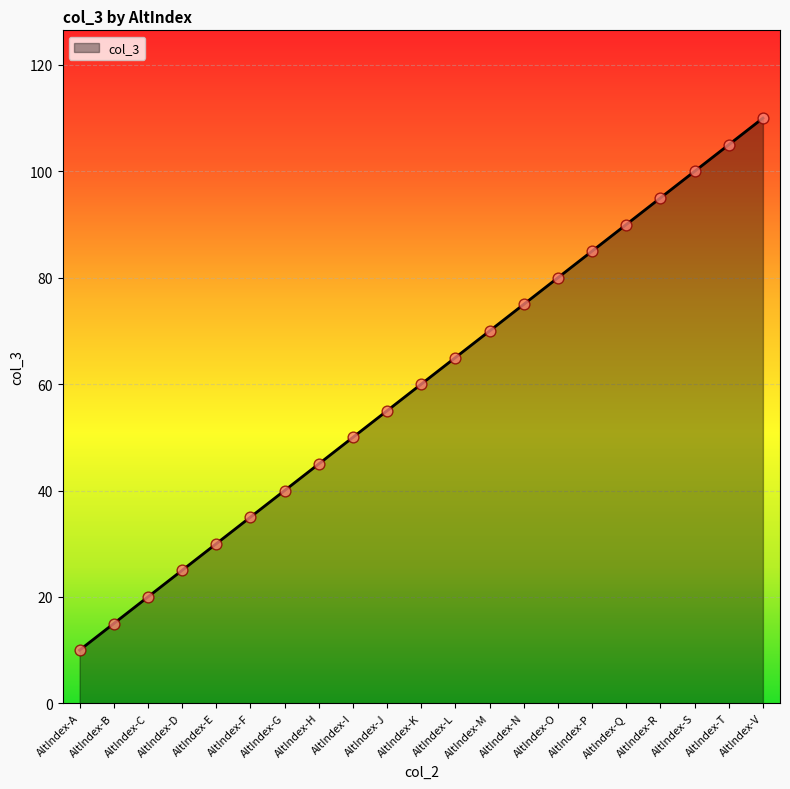

What is the ratio of the value at AltIndex-S to the value at AltIndex-M?

1.4